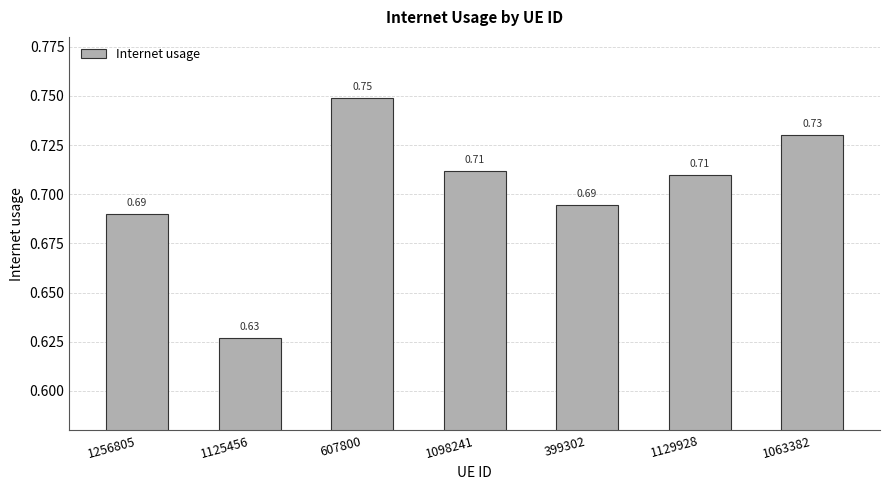

What is the difference between the maximum and second lowest values?

0.1